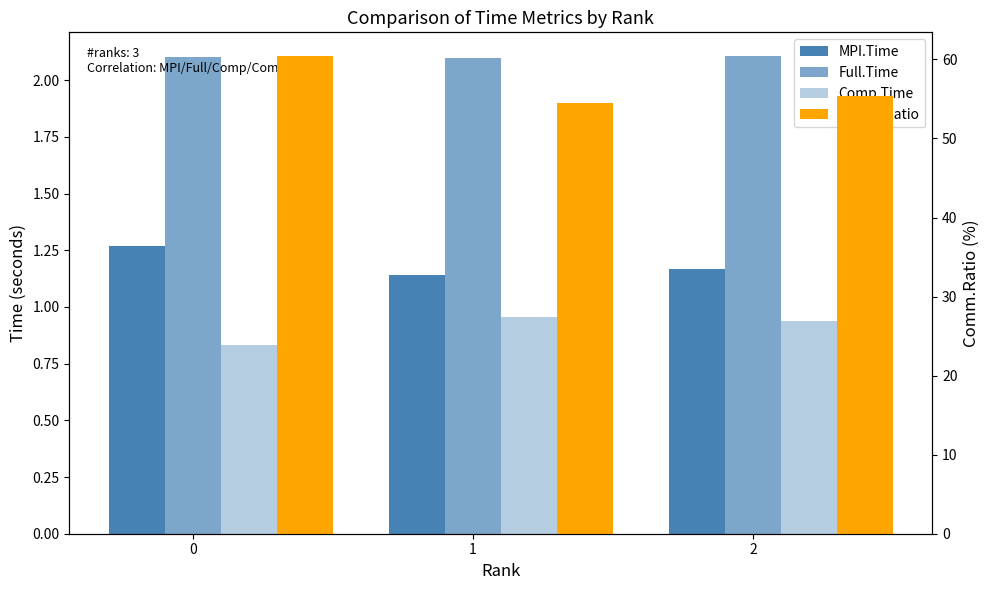

The value of Comm.Ratio at 0 is 60.4. True or false?

True